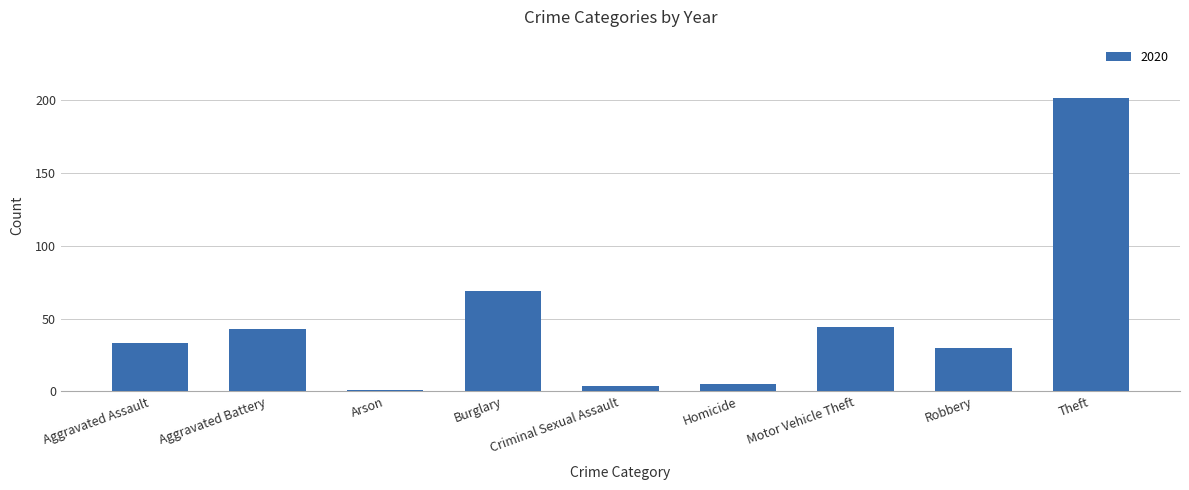

What is the ratio of the value at Aggravated Assault to the value at Homicide?

6.6